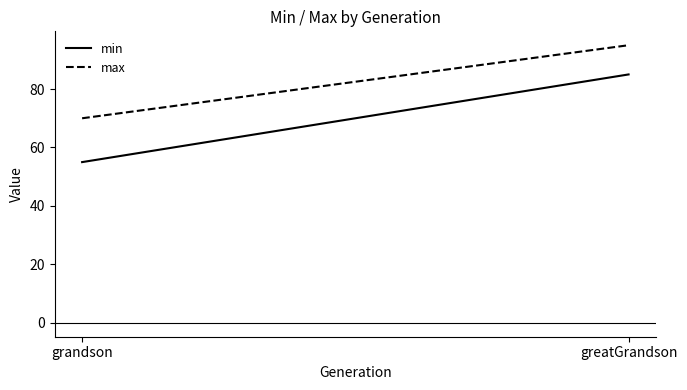

What is the average value of the min series?

70